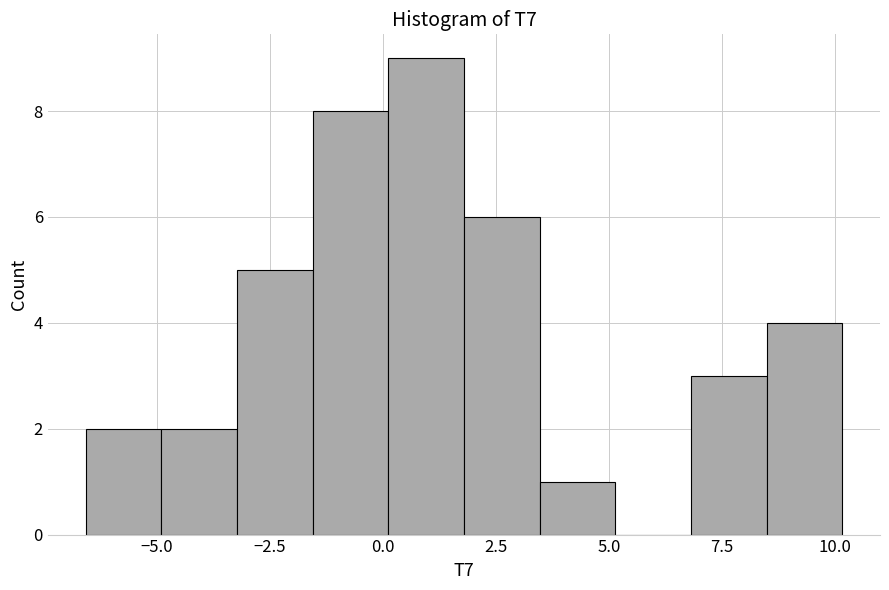

Around what value on the x-axis is the tallest bar? Give the approximate position of its centre, as read against the axis.

1.0